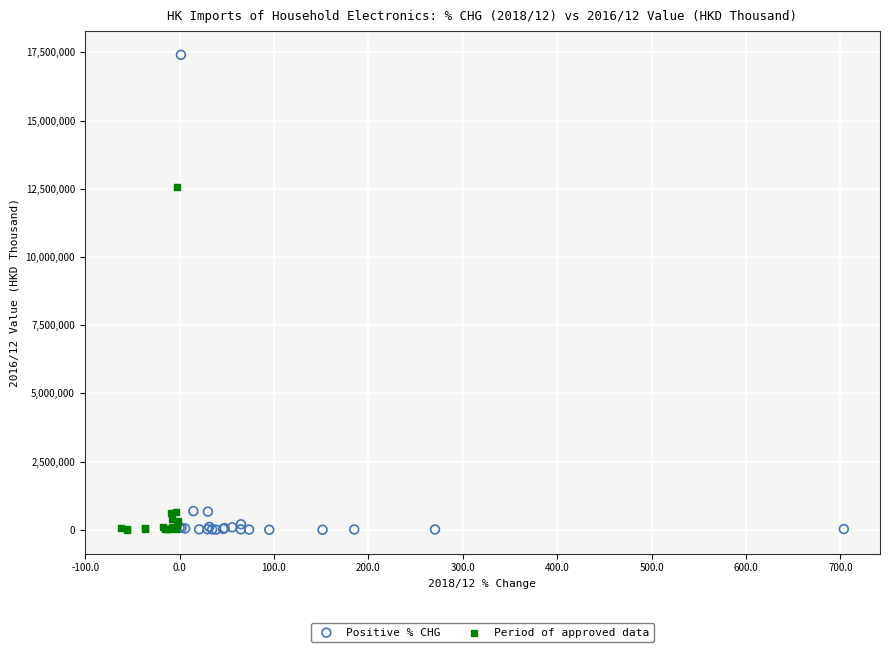

Which series contains the highest Y value?

Positive % CHG